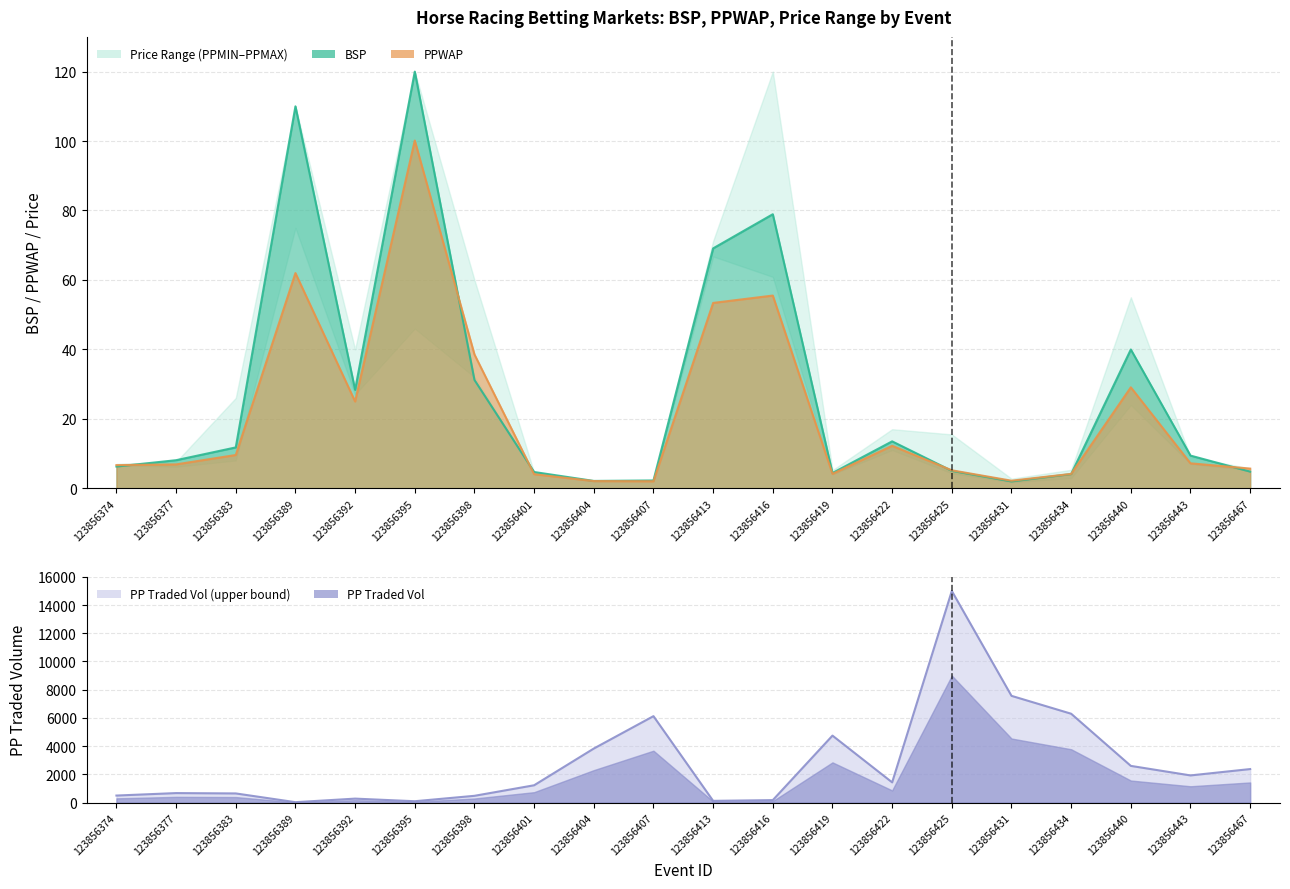

Which has a higher value, 123856395 or 123856467?

123856395